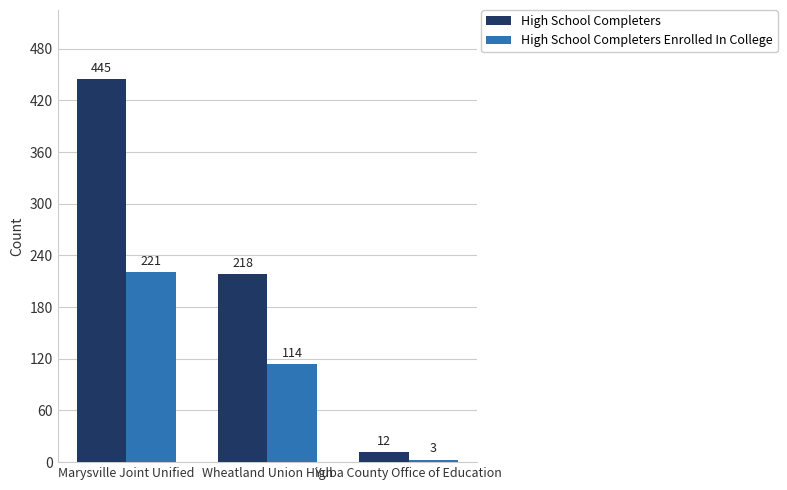

Between Marysville Joint Unified and Yuba County Office of Education, which series saw the biggest shift?

High School Completers